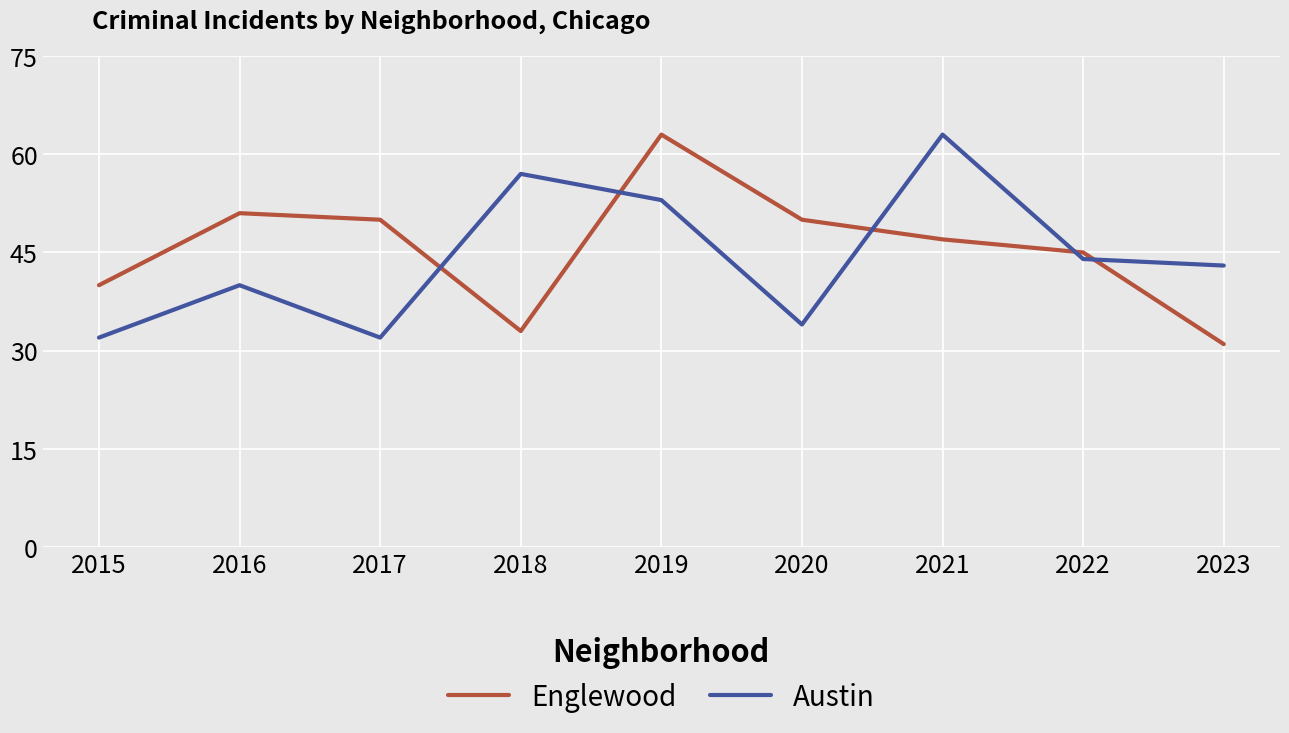

Which series has the largest range (max minus min)?

Englewood